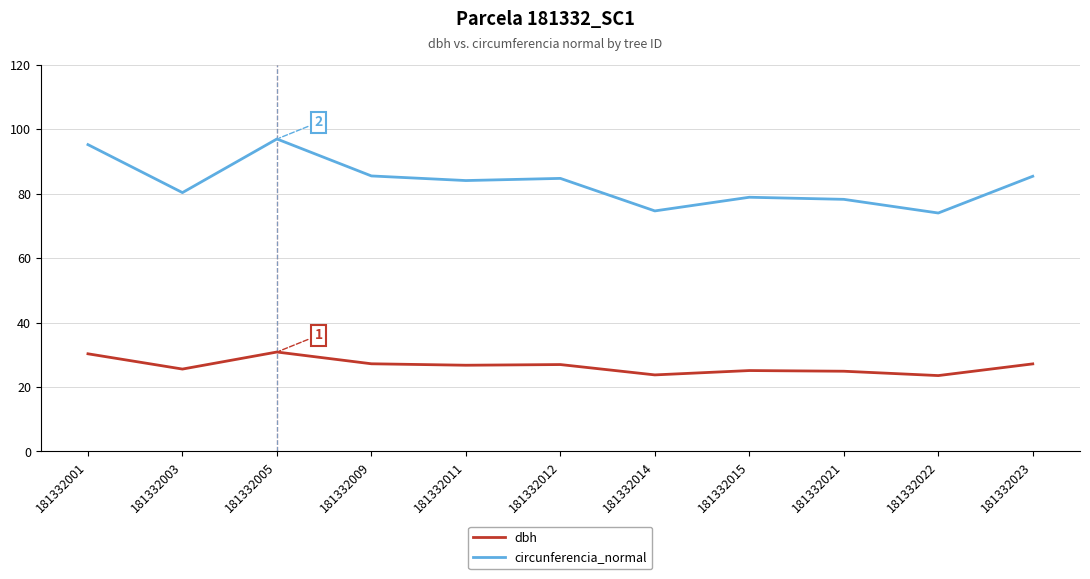

True or false: circunferencia_normal and dbh intersect in this chart.

False